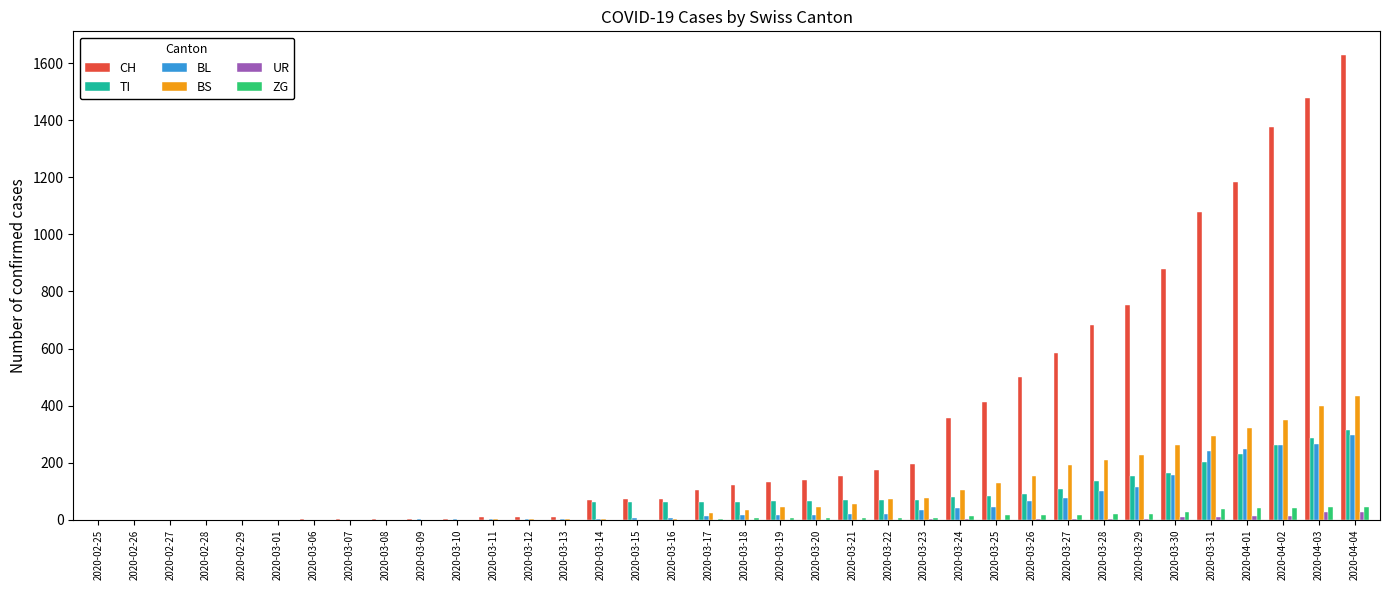

What is the sum of all CH values?

12188